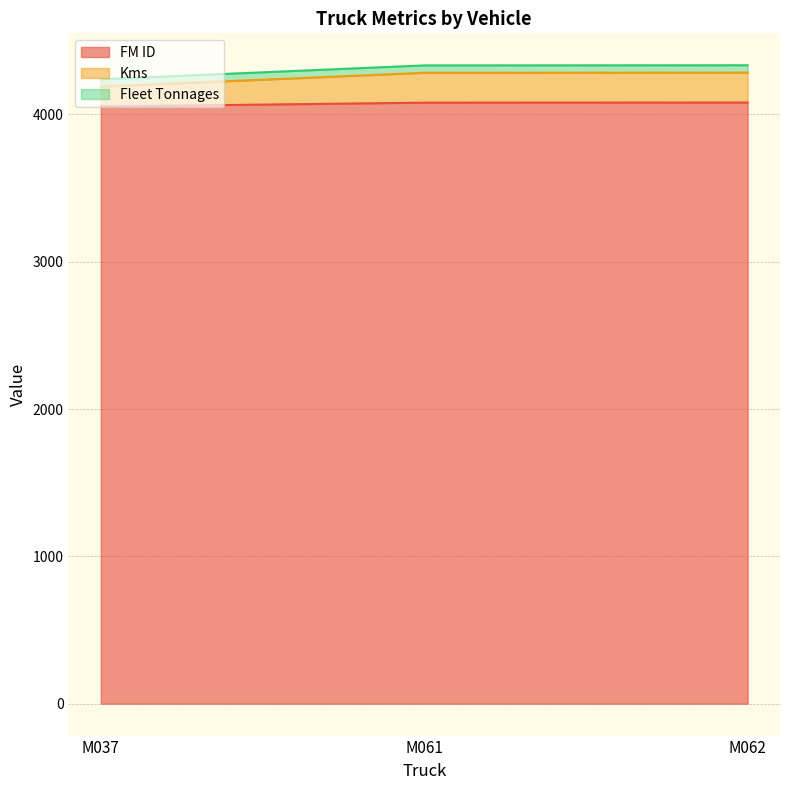

What is the lowest value of the FM ID series?

4054